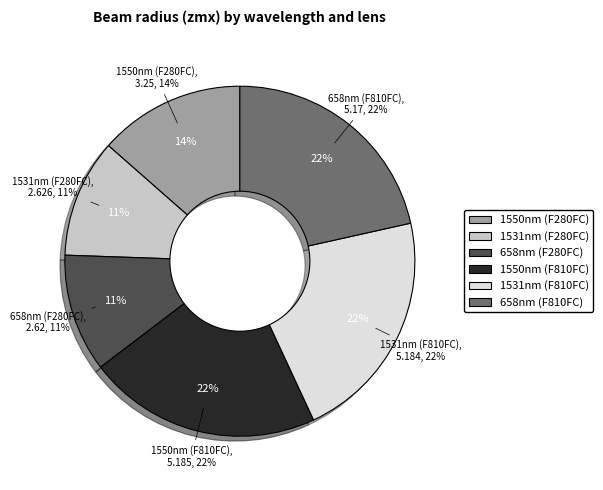

To the nearest percent, what is the average slice percentage?

17%